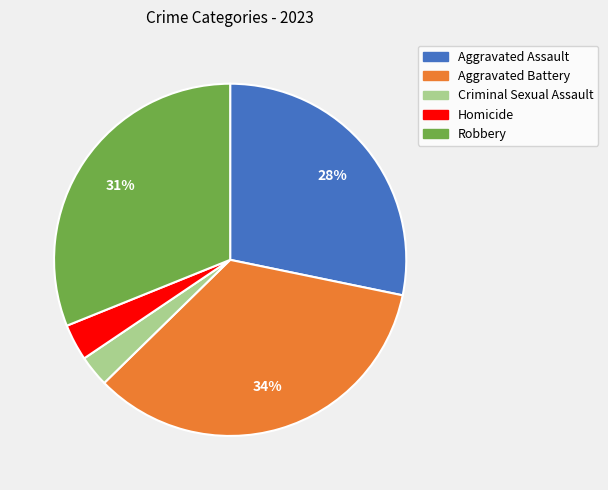

To the nearest percent, what is the average slice percentage?

20%